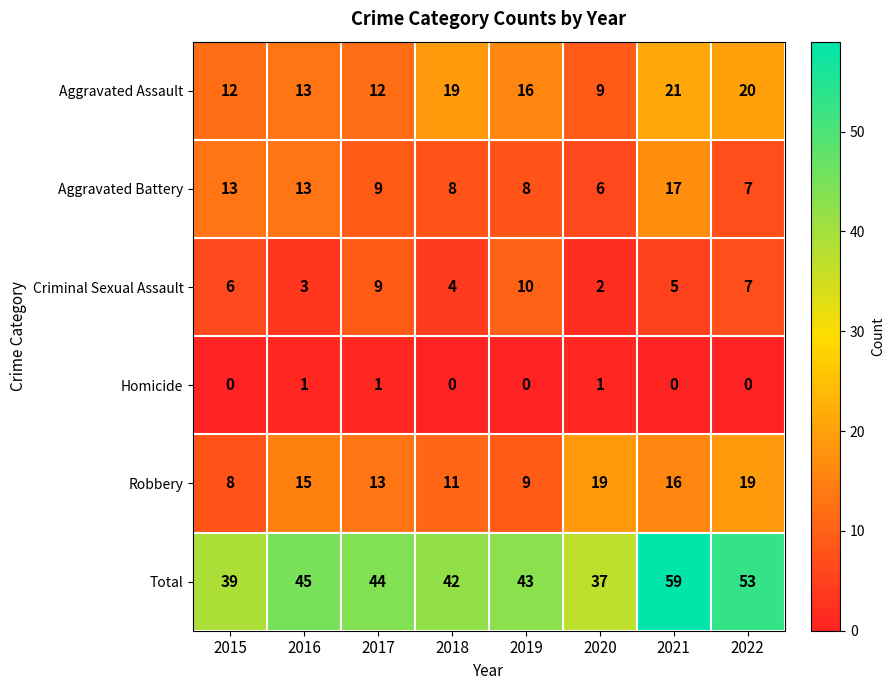

Rank the series by their maximum value, from lowest to highest.

Homicide, Criminal Sexual Assault, Aggravated Battery, Robbery, Aggravated Assault, Total